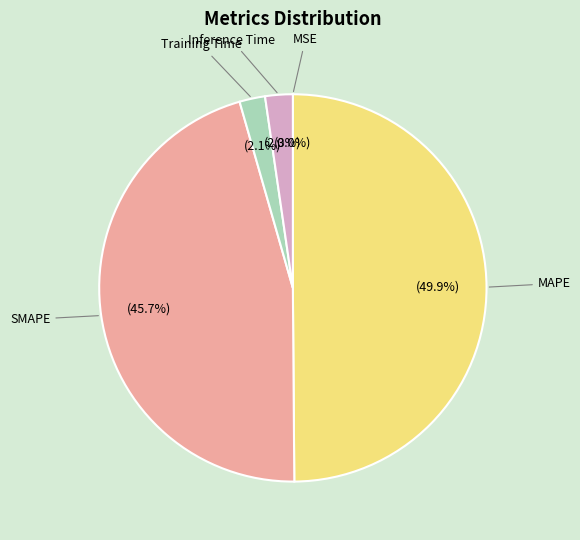

Is SMAPE the majority of the pie?

No